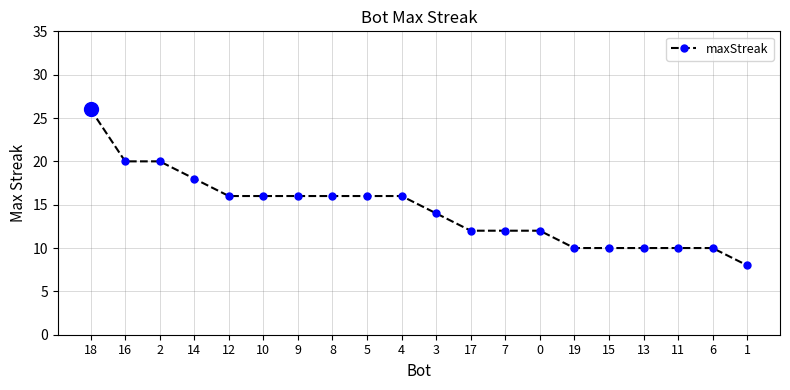

Reading left to right, list all the values displayed in this chart.

18=26	16=20	2=20	14=18	12=16	10=16	9=16	8=16	5=16	4=16	3=14	17=12	7=12	0=12	19=10	15=10	13=10	11=10	6=10	1=8